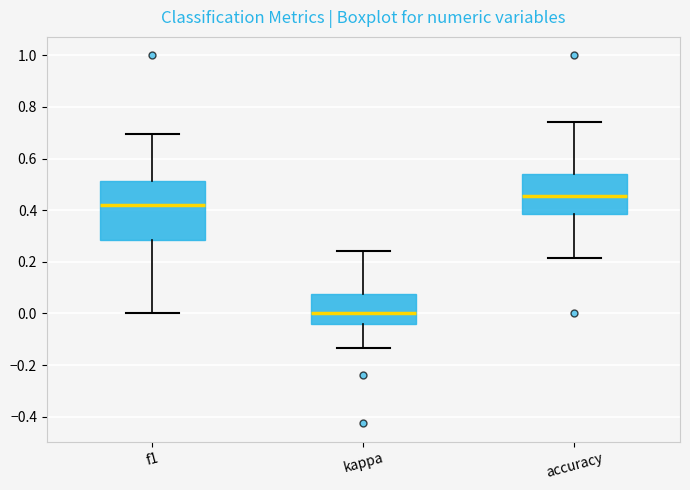

Reading left to right, read every box against the y-axis: the position of its median line, the range the box covers, and the ends of its whiskers. The values are not printed on the chart, so give them approximately, as read against the axis.

f1: median 0.42, box 0.28 to 0.52, whiskers 0.00 to 0.70
kappa: median 0.00, box -0.04 to 0.08, whiskers -0.14 to 0.24
accuracy: median 0.46, box 0.38 to 0.54, whiskers 0.22 to 0.74